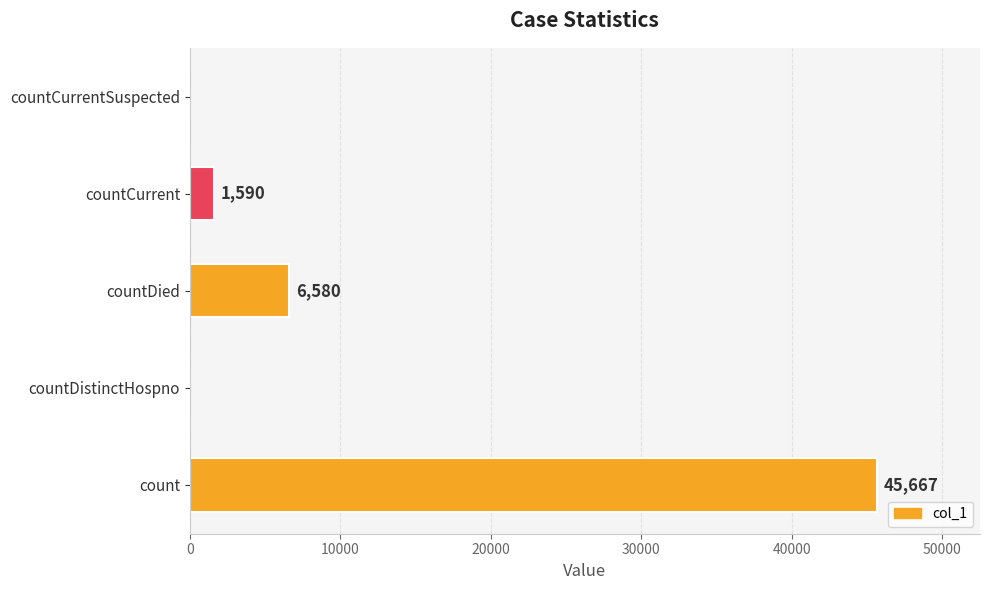

How many data points does each series have?

5